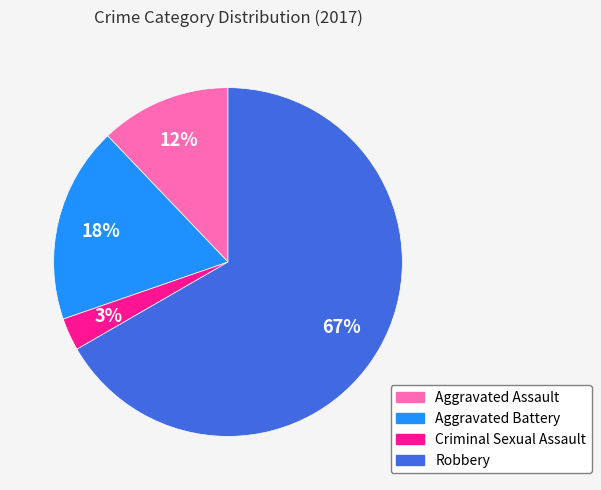

Is the sum of Aggravated Battery and Robbery greater than half?

Yes